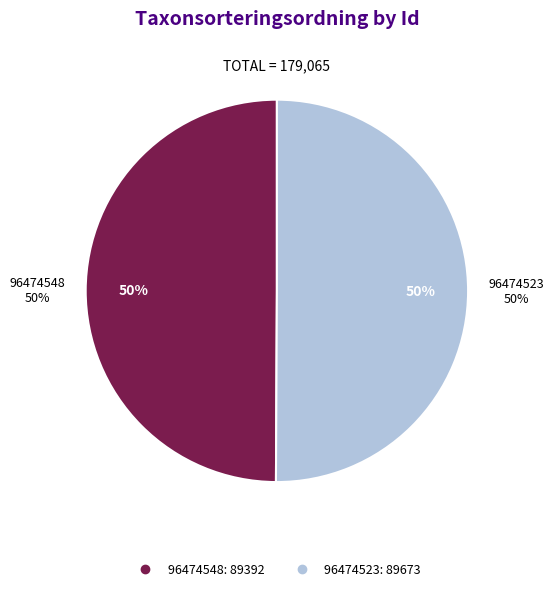

Does 96474548 account for over 50% of the chart?

No